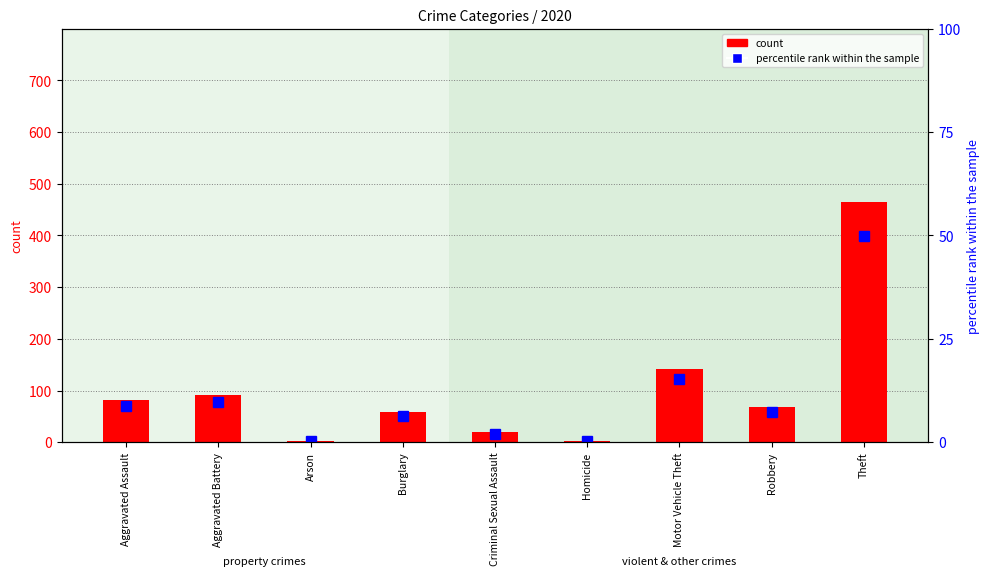

True or false: count has a value of 81.0 at Aggravated Assault.

True